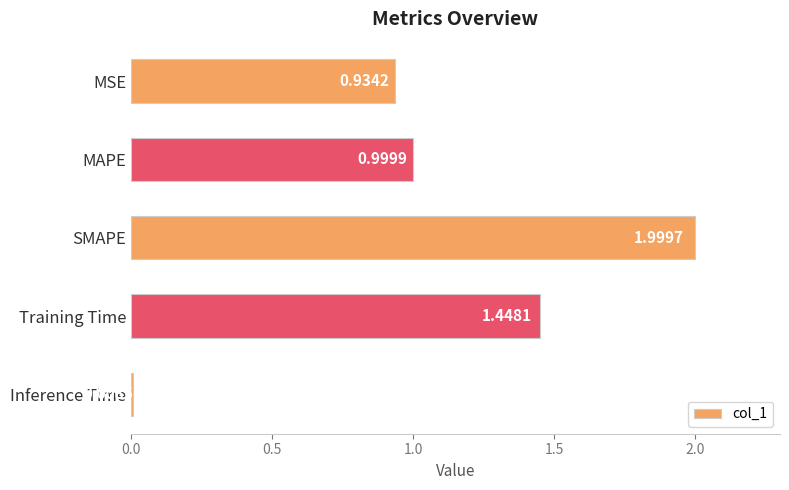

What is the label of the 2nd bar from the top?

MAPE